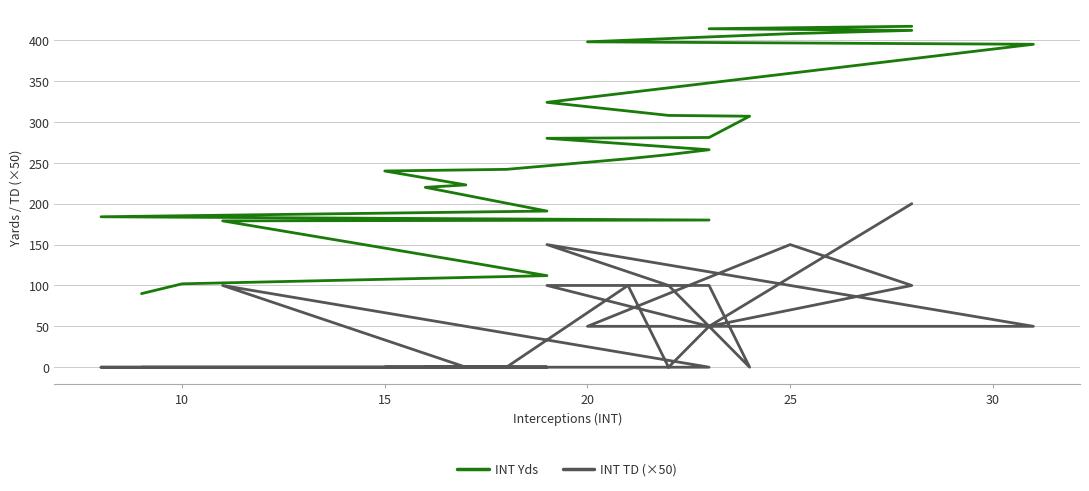

Is it true that INT Yds equals 57 at 35?

False